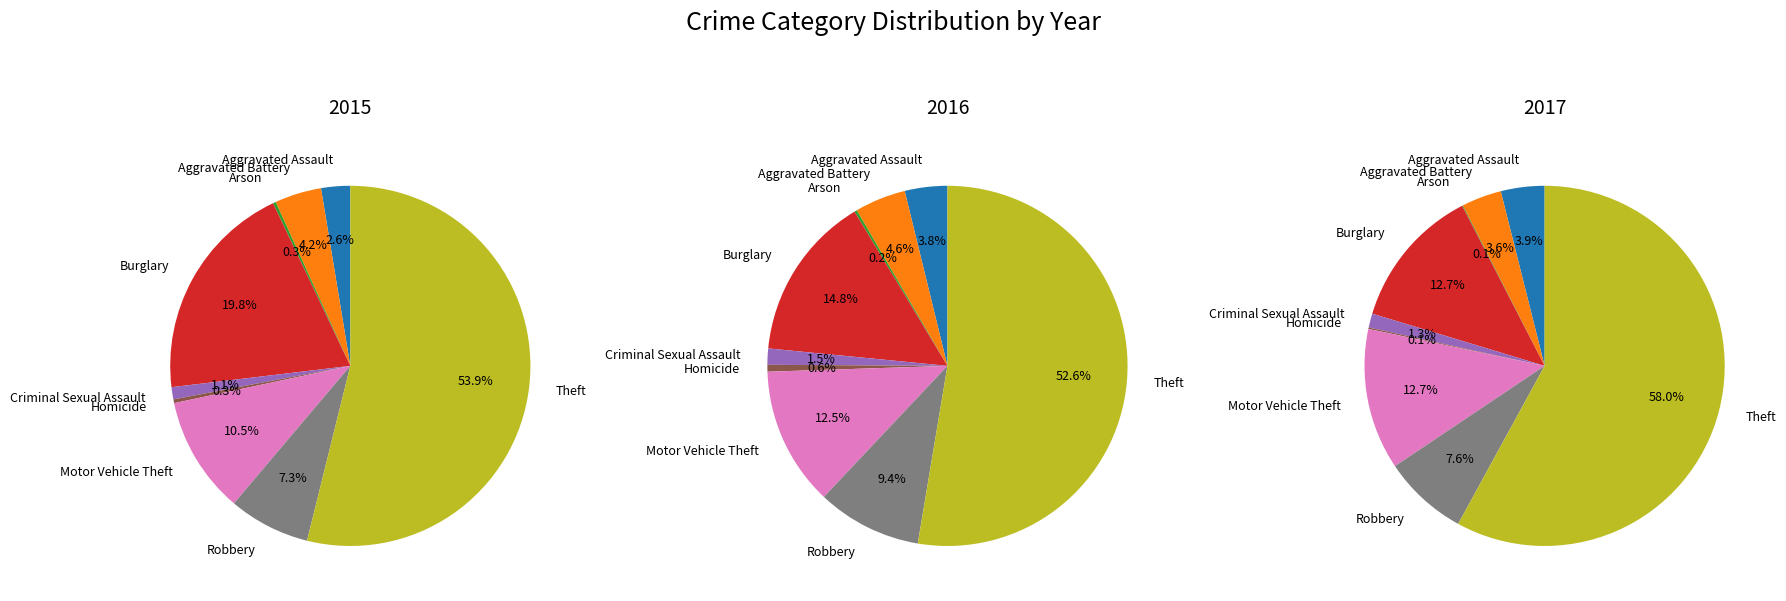

Which slice represents more than half of the pie?

Theft